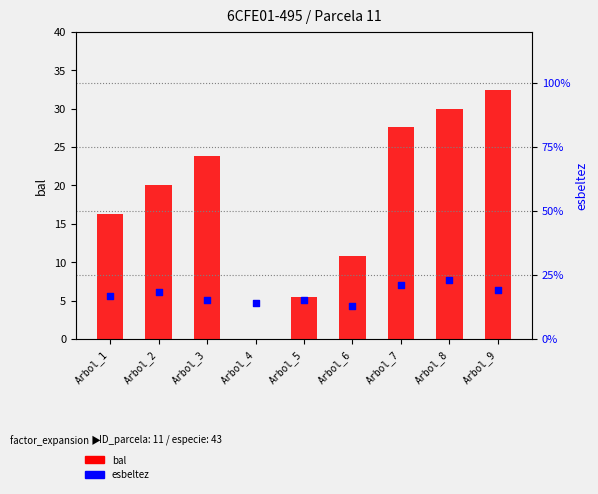

At which category is the sum across all series the highest?

Arbol_8